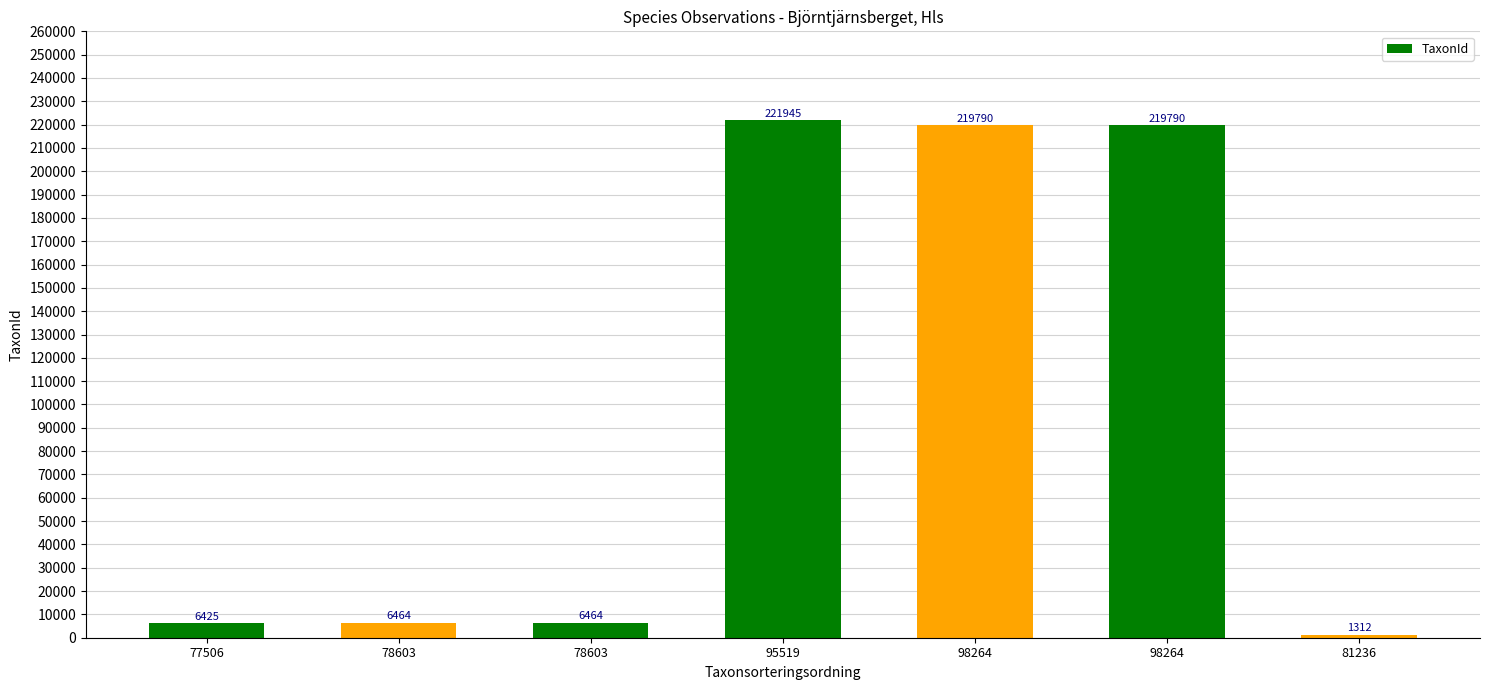

Reading left to right, list all the values displayed in this chart.

6425	6464	6464	221945	219790	219790	1312